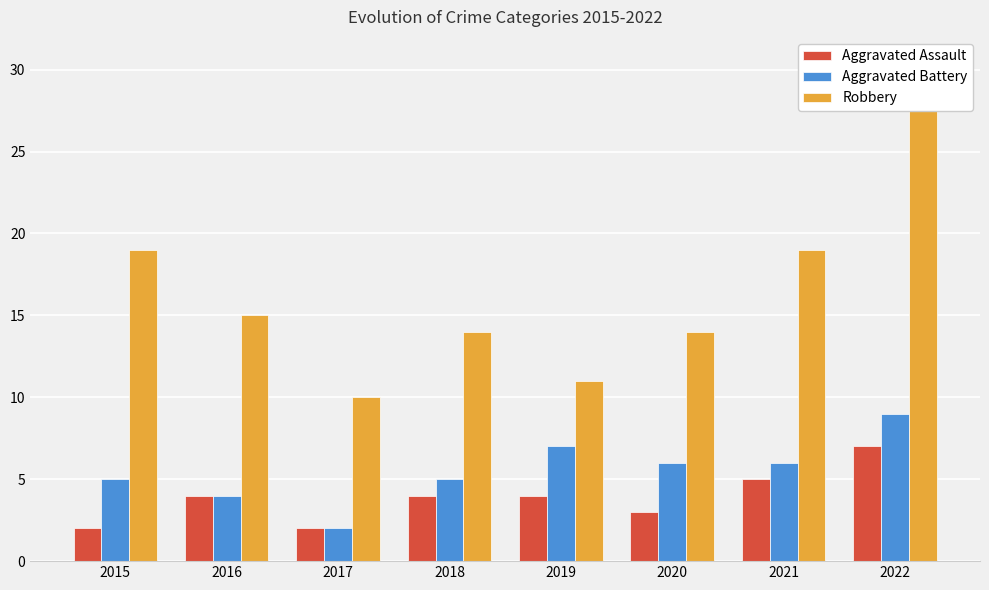

How many categories are shown in the chart?

8